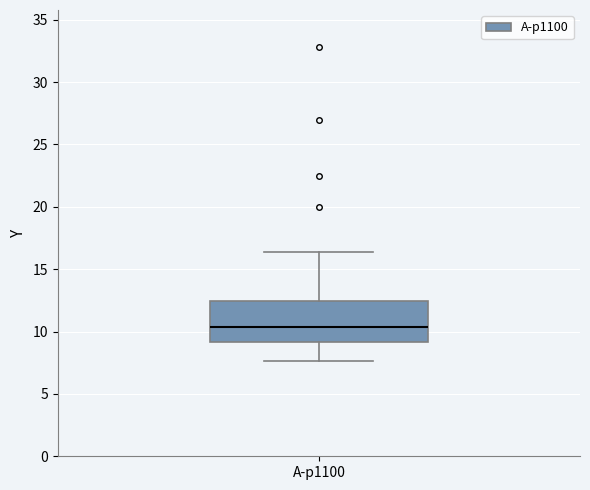

Read this box plot against the y-axis: the position of the median line, the range covered by the box, and the ends of both whiskers. The values are not printed on the chart, so give them approximately, as read against the axis.

median 10.5, box 9.0 to 12.5, whiskers 7.5 to 16.5